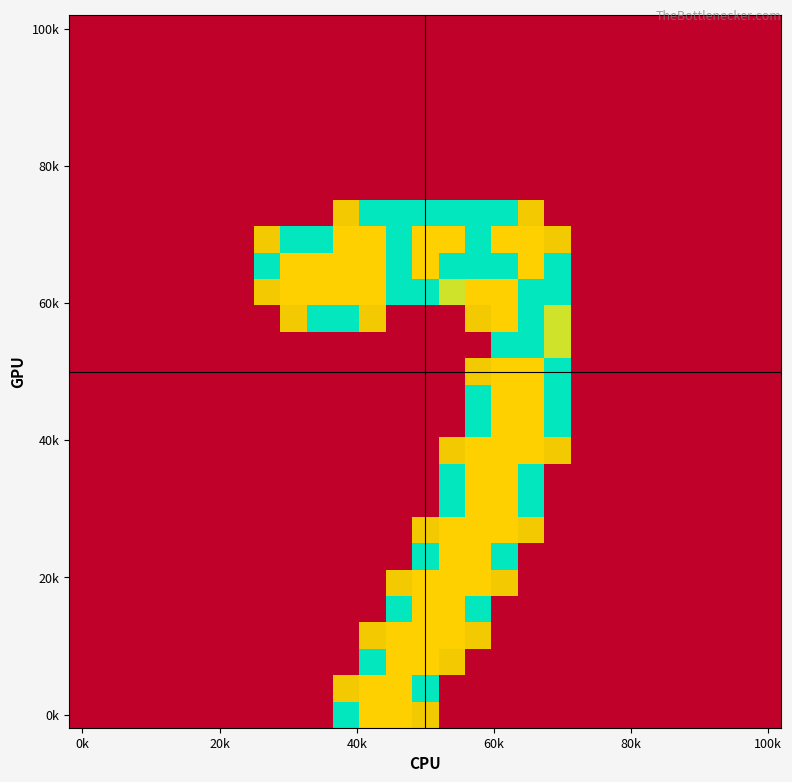

How many data points does each series have?

27